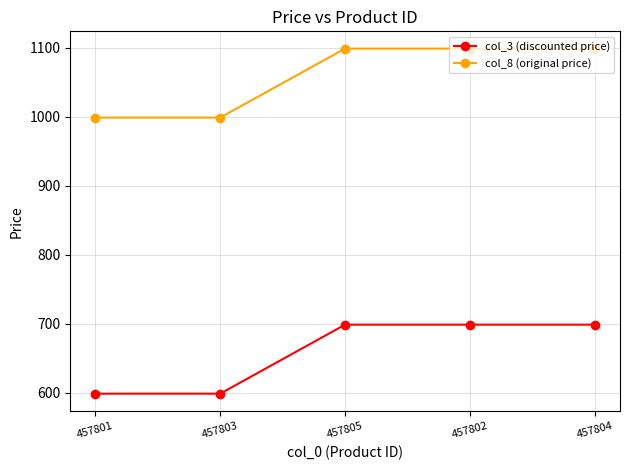

Is it true that col_8 (original price) equals 999 at 457803?

True